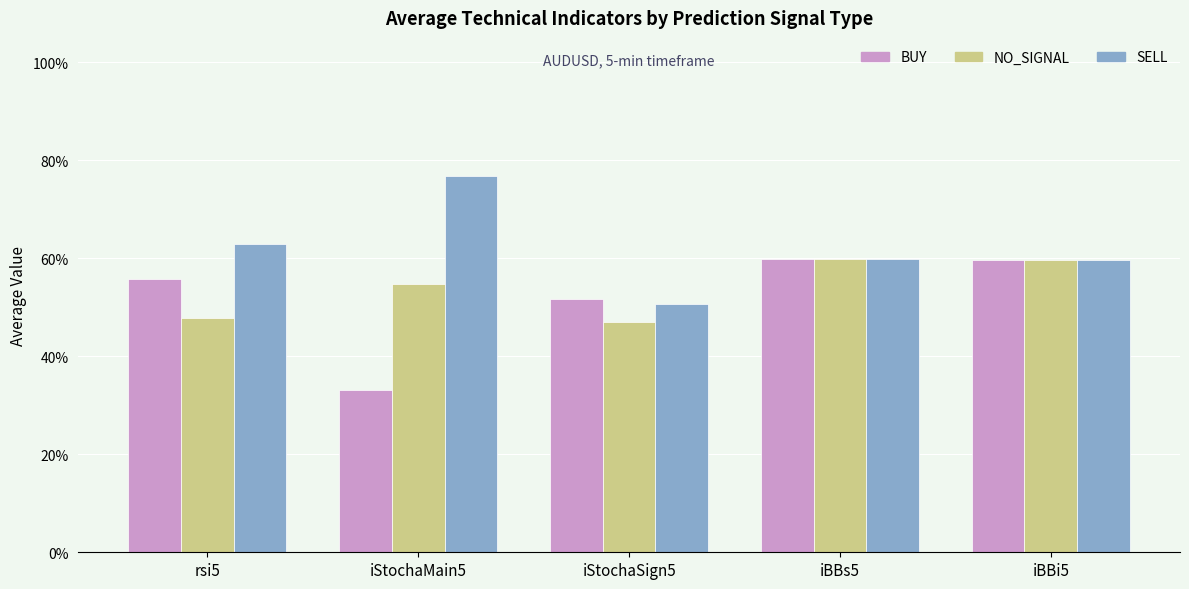

Is the value of SELL at iBBs5 greater than the value of NO_SIGNAL at iStochaMain5?

Yes